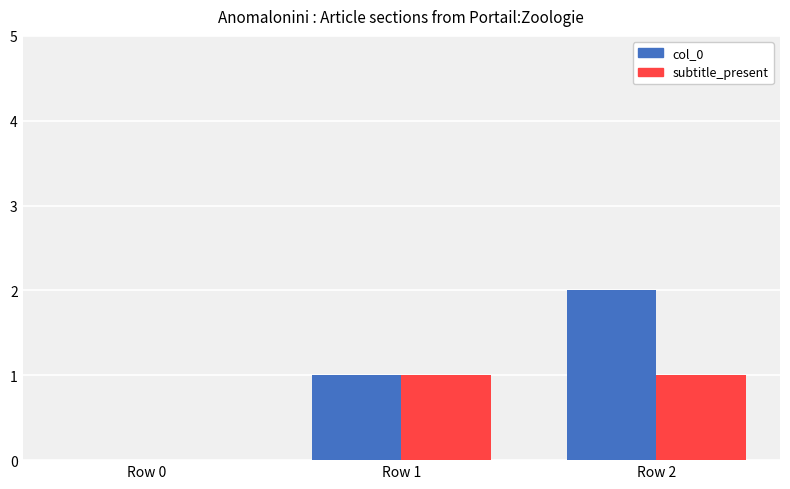

What are all the series names shown in the legend?

col_0, subtitle_present